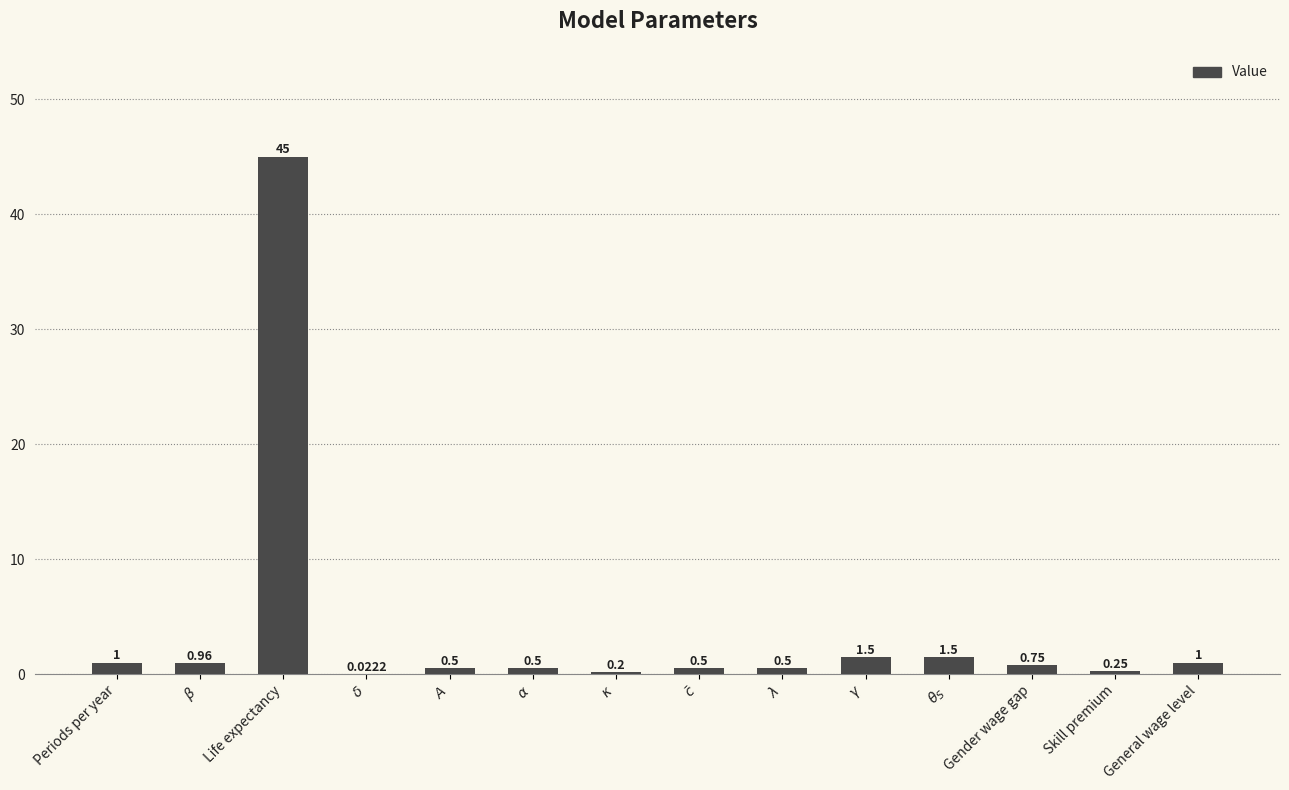

Which label corresponds to the largest value in the chart?

Life expectancy